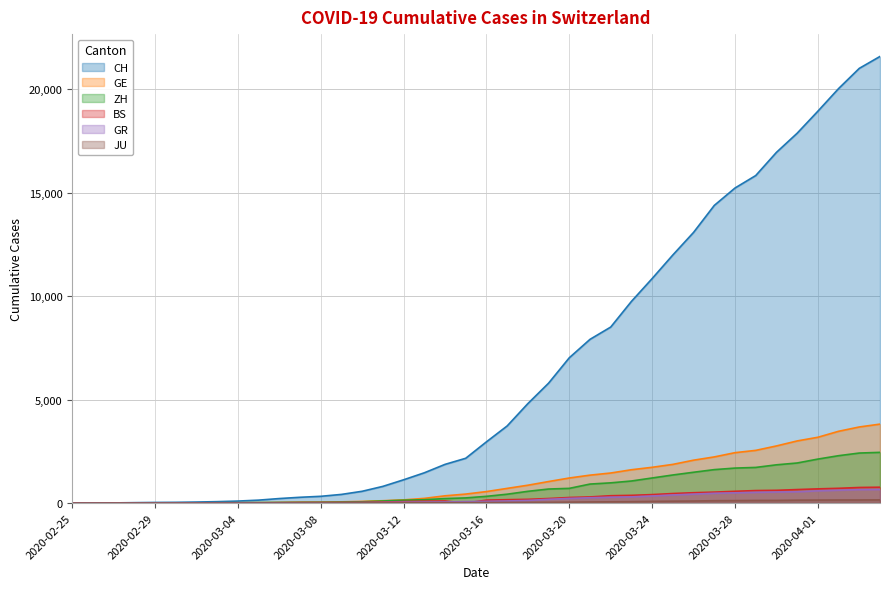

At which label does ZH reach its minimum?

2020-02-25